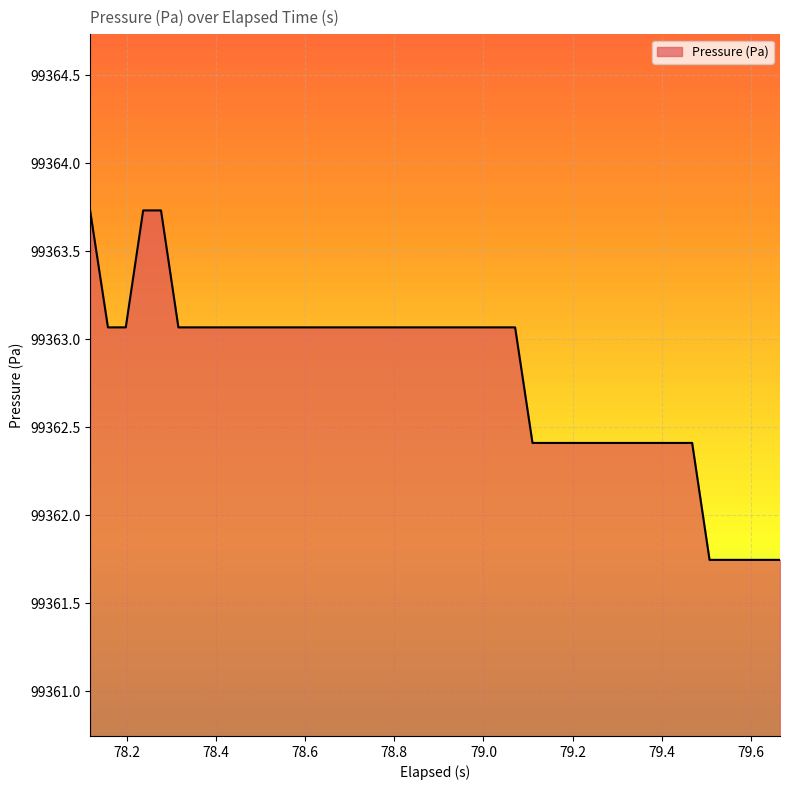

What is the difference between the maximum and minimum values?

2.0